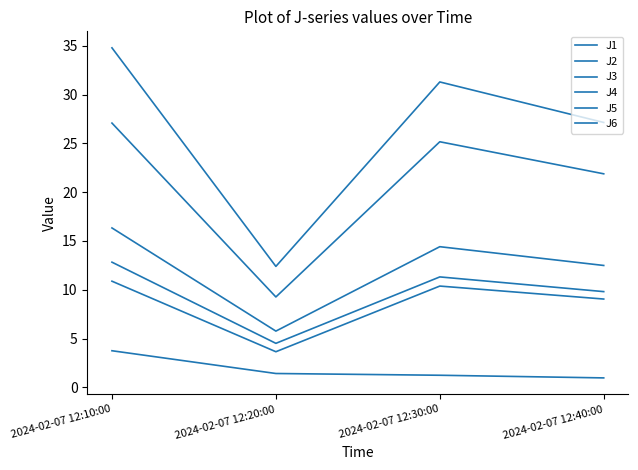

Count the number of data series in this chart.

6